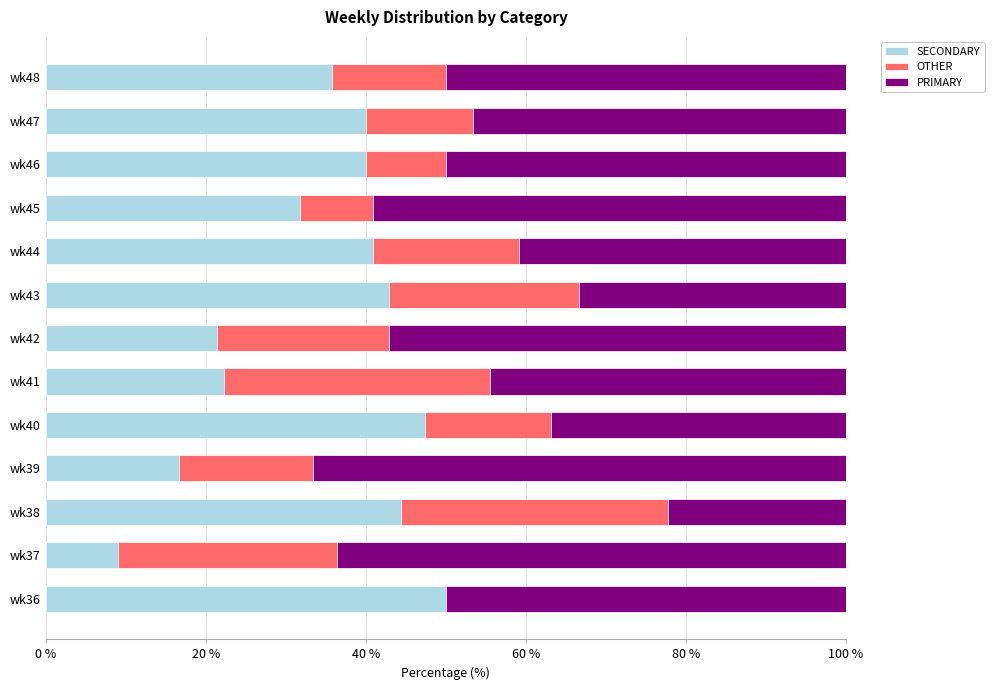

What is the sum of all SECONDARY values?

442.5